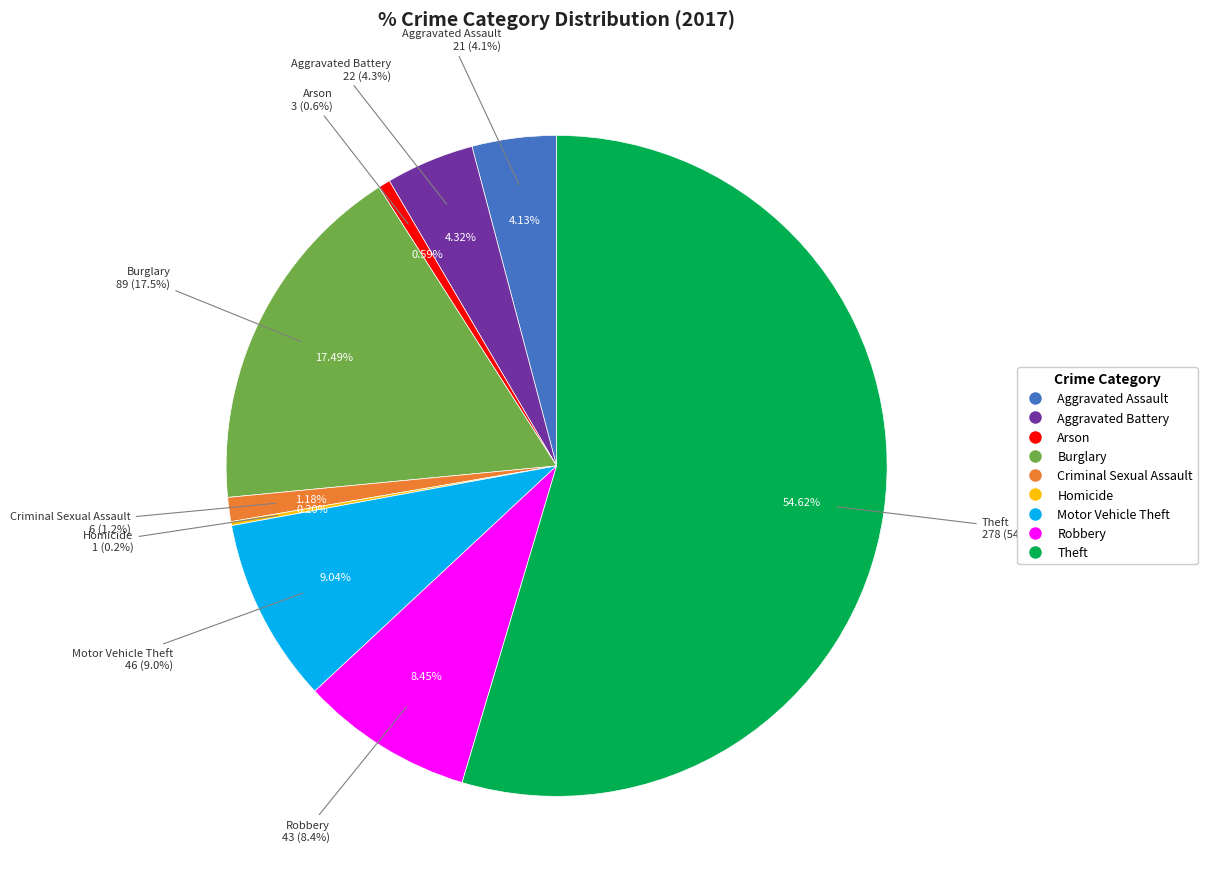

Is it true that Burglary is 23% of the pie?

False